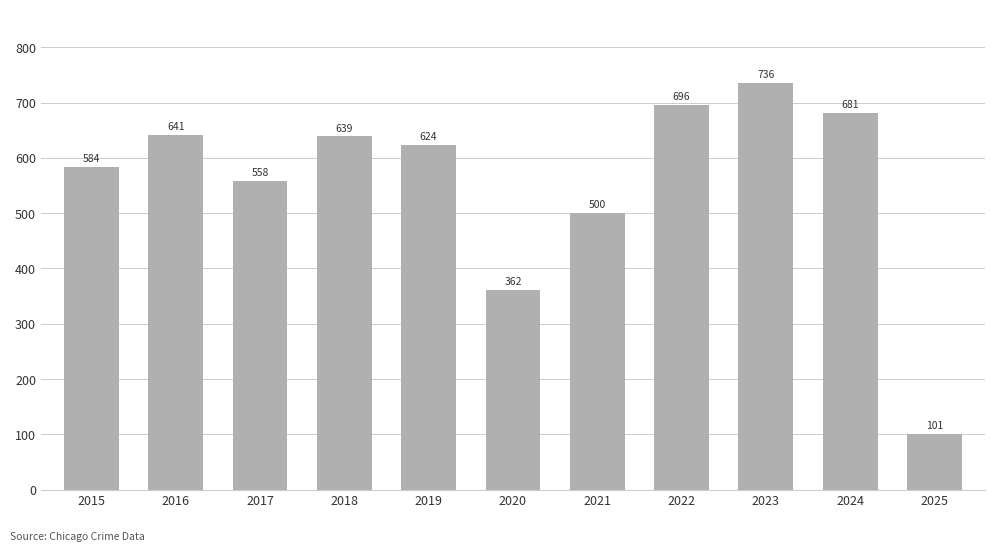

Does the chart contain any negative values?

No